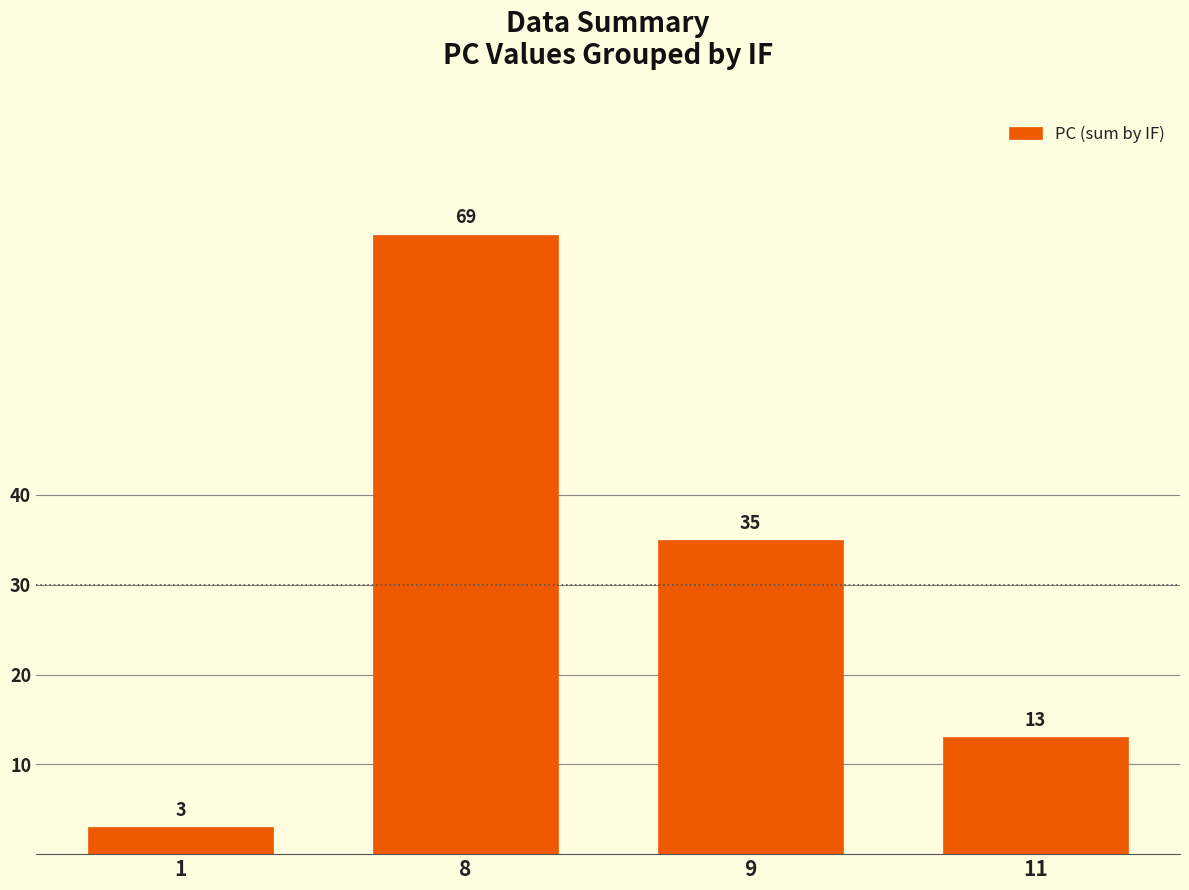

How many distinct data groups are displayed?

1